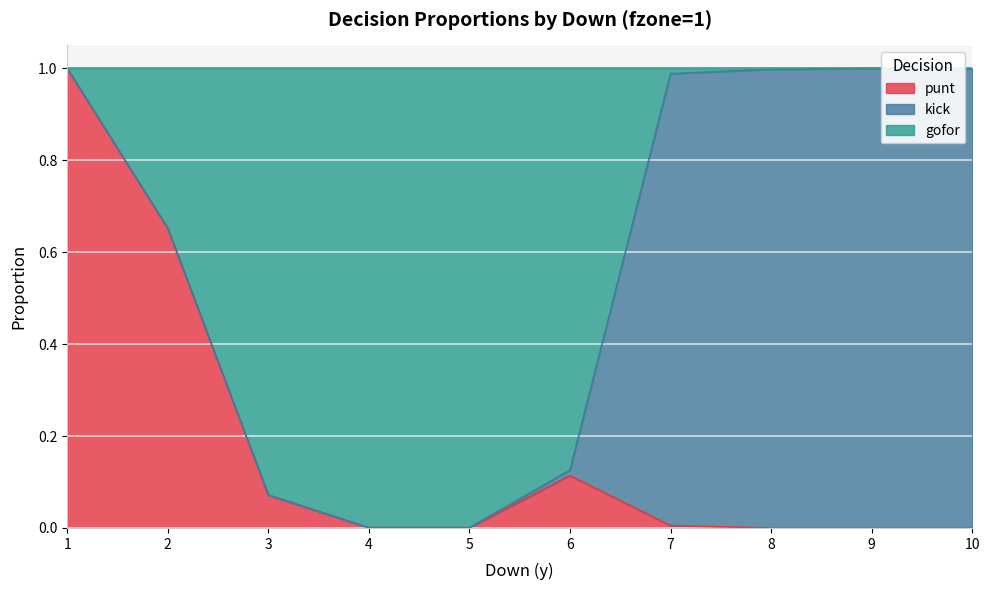

True or false: punt has a value of 0.0 at 4.

True